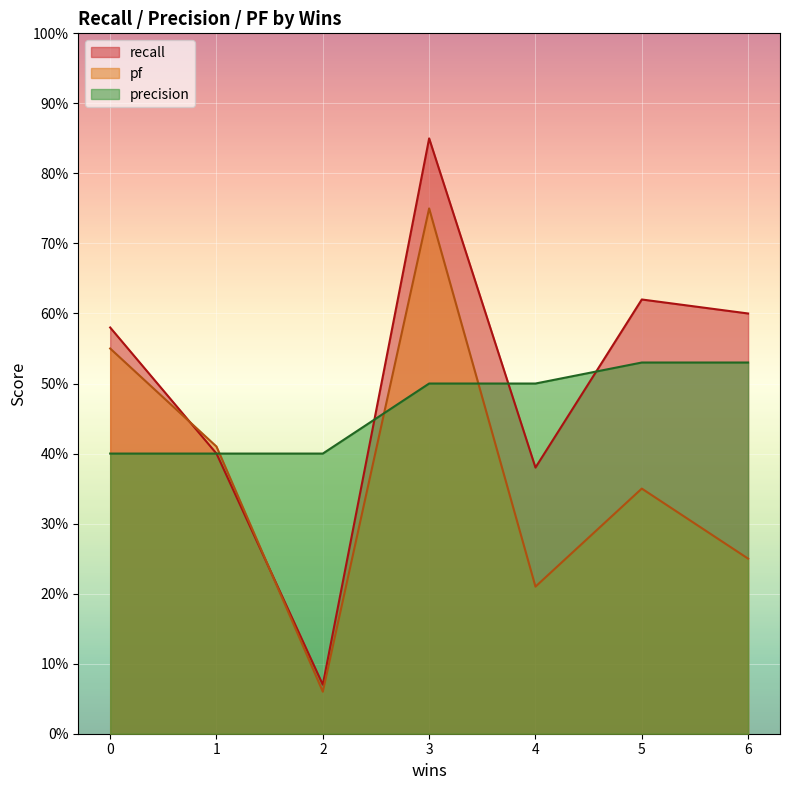

What is the difference between the highest and lowest values at 4?

0.3